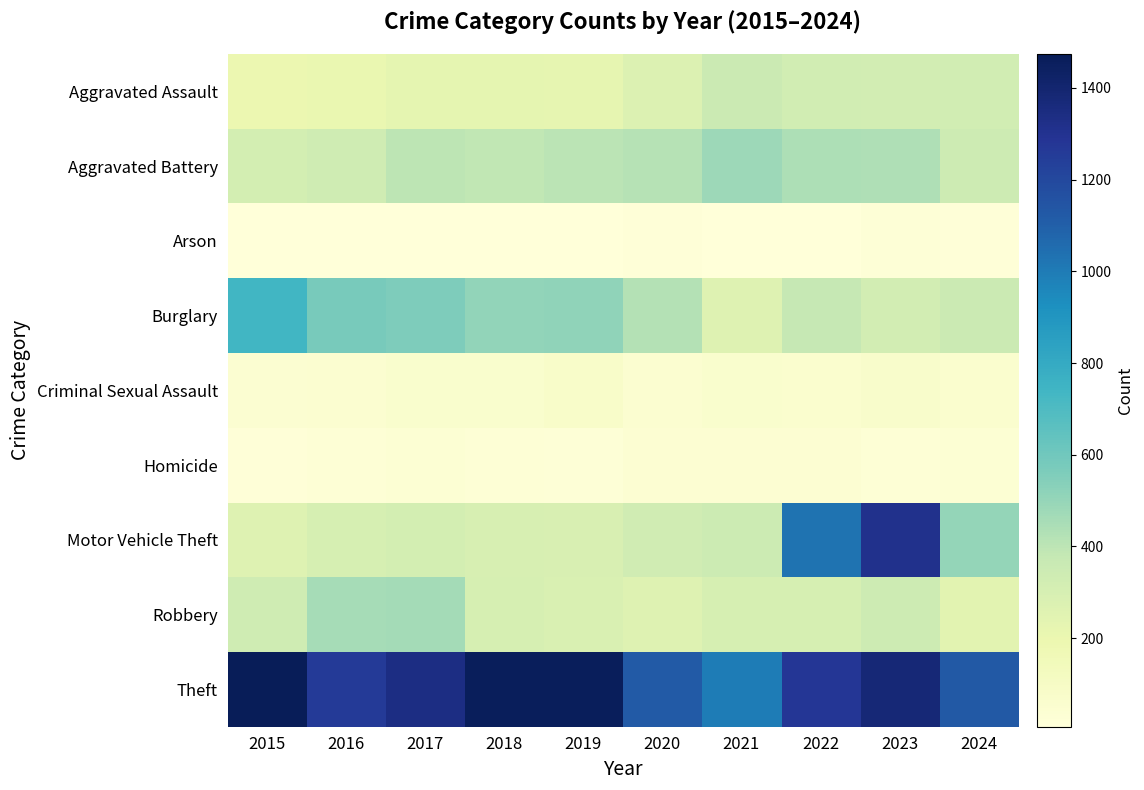

What is the spread (max minus min) of values at 2018?

1454